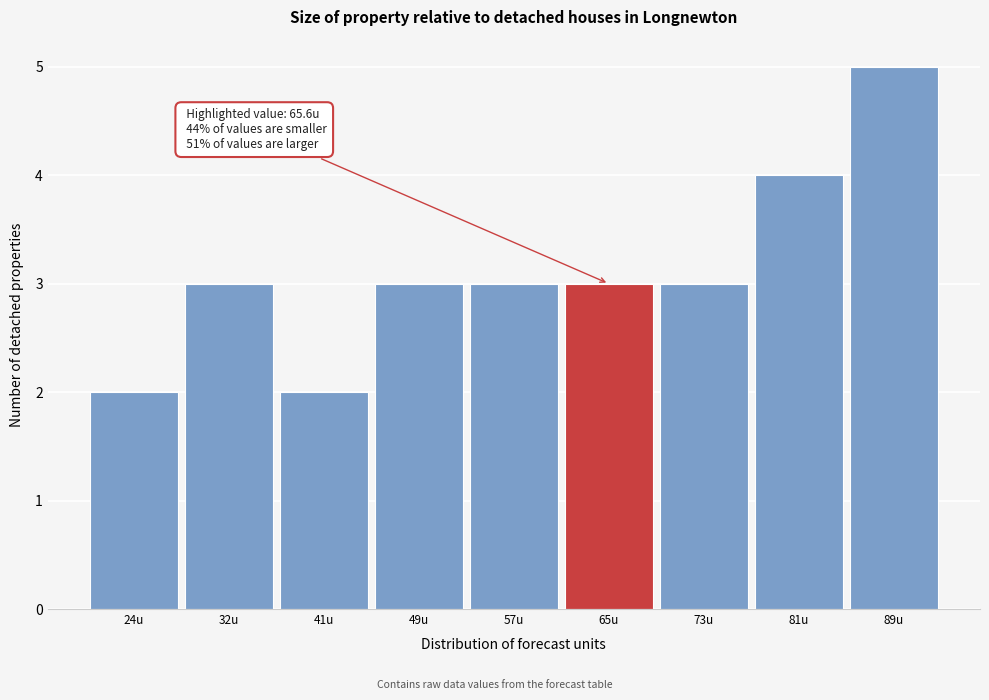

Over which range of the x-axis is the bar tallest?

85 to 93